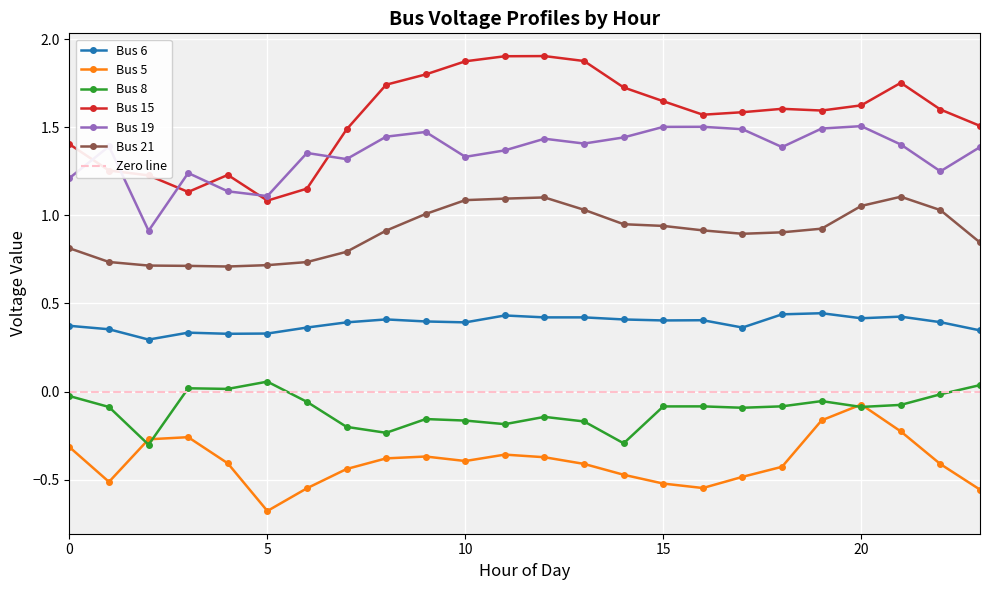

Which series has the largest total across all categories?

Bus 15